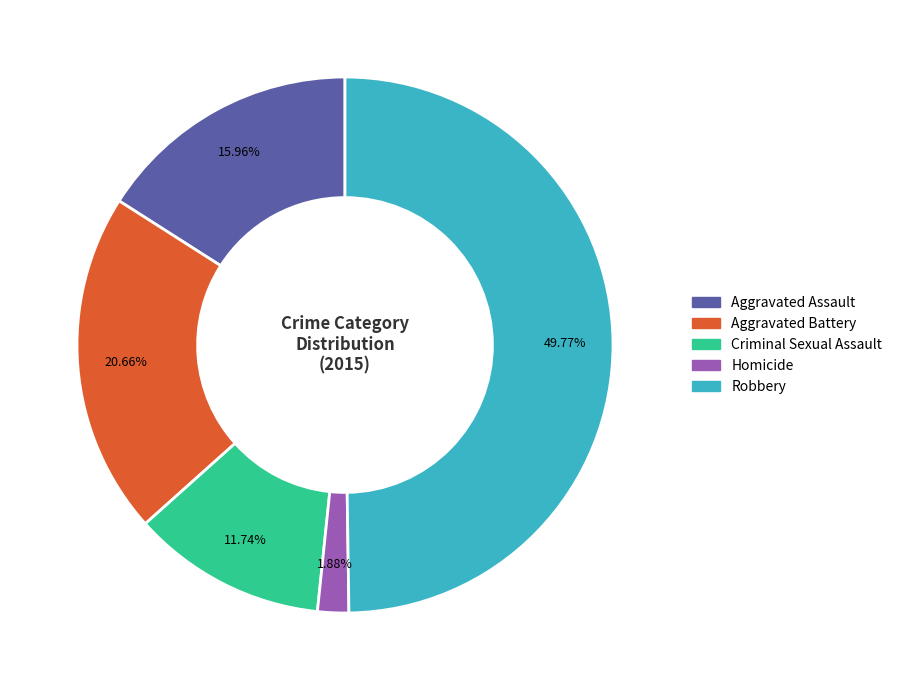

Is it true that Criminal Sexual Assault is 21% of the pie?

False